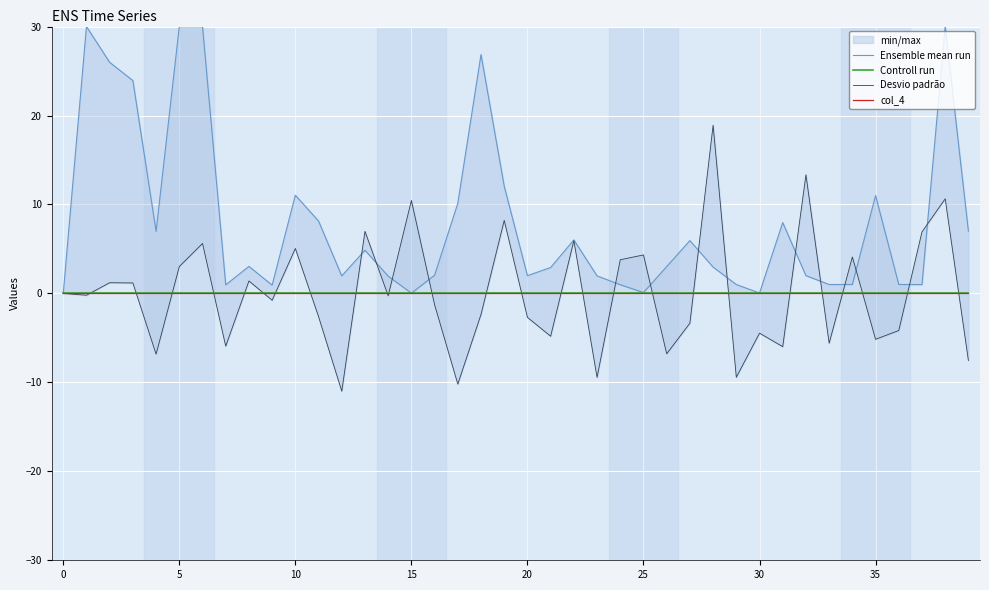

True or false: col_4 has more than 0 interior local peaks.

False